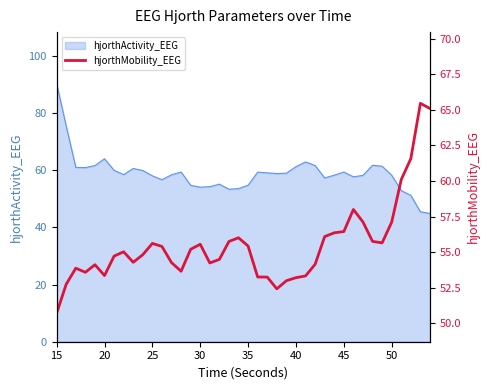

Does the chart have visible grid lines?

No